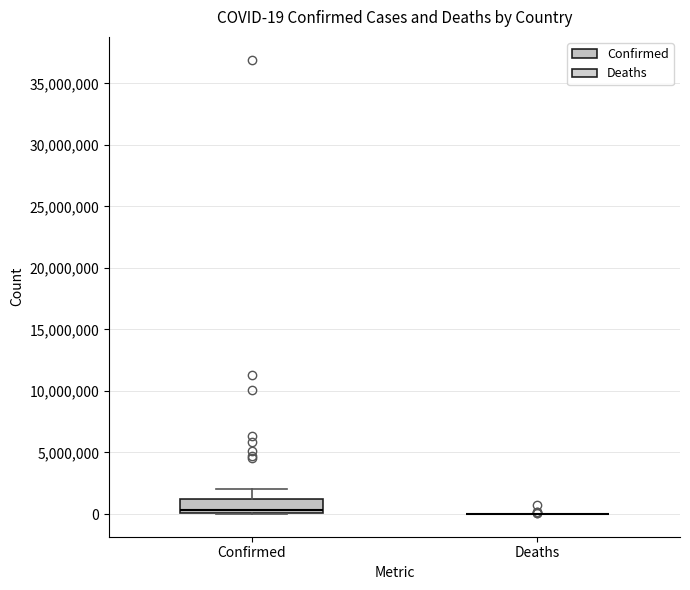

Which box is the tallest, from its lower edge to its upper edge?

Confirmed